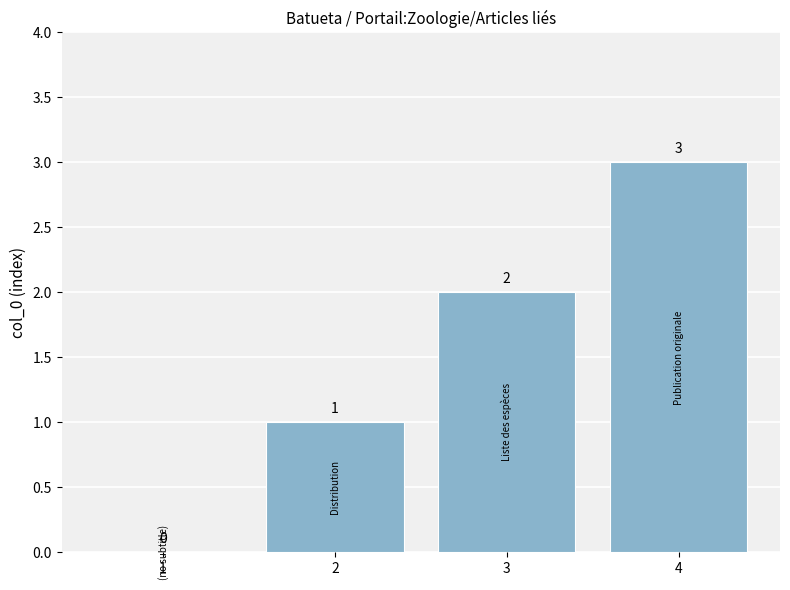

How many values are above zero?

3